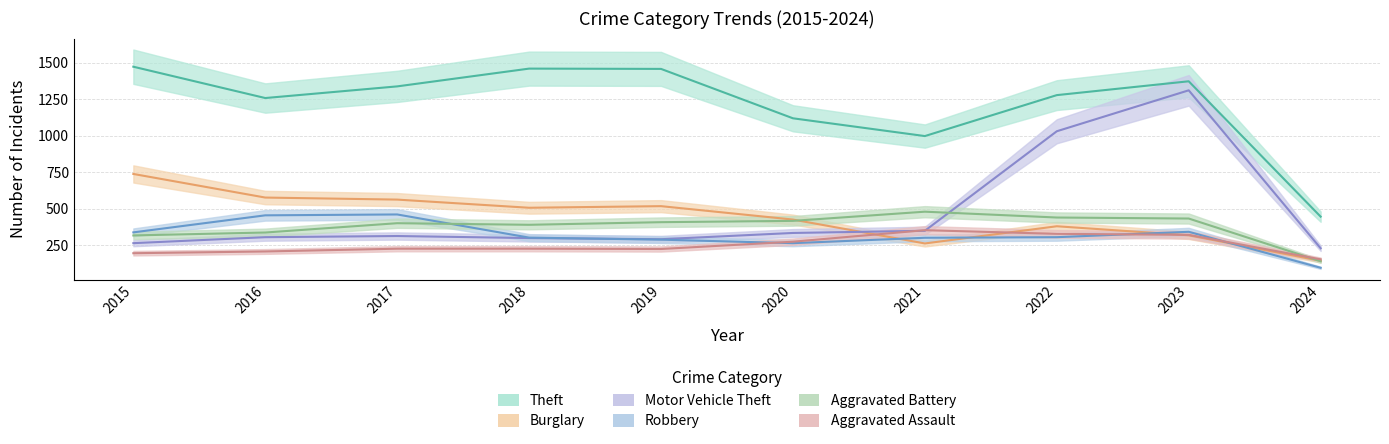

True or false: Theft and Aggravated Assault cross at least once.

False